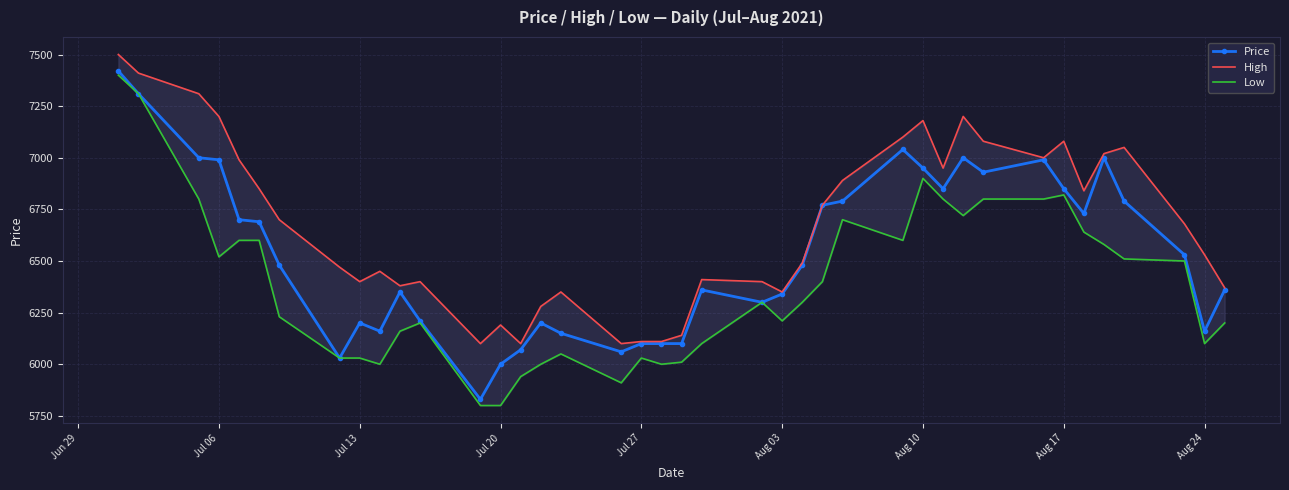

How many data points in Price are less than 6480?

19